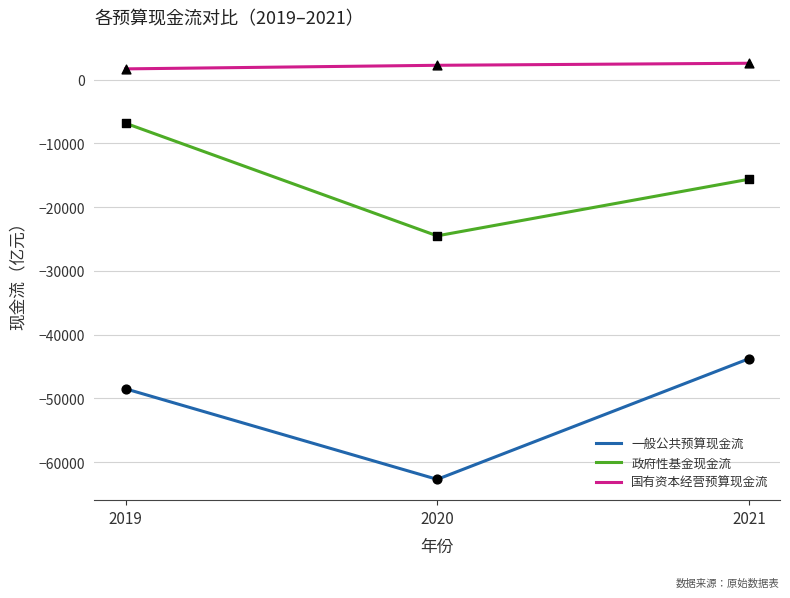

At which category is the sum across all series the highest?

2019